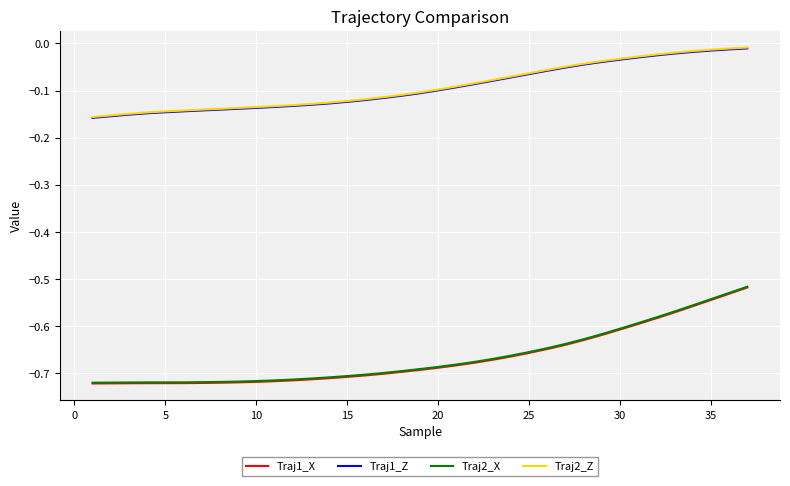

True or false: Traj2_X and Traj1_Z cross at least once.

False